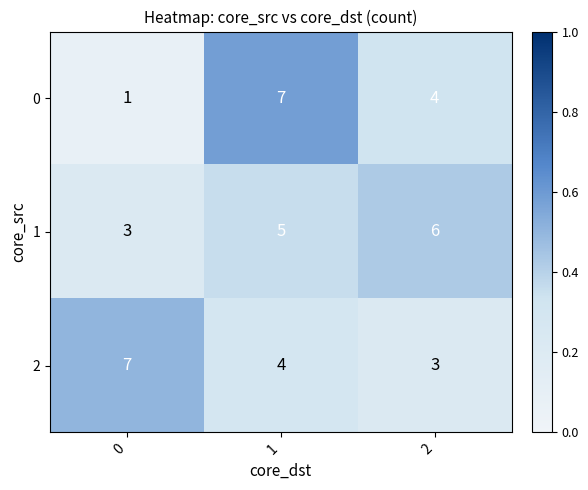

Reading left to right, transcribe all the data shown in this chart.

0: 0=1	1=7	2=4
1: 0=3	1=5	2=6
2: 0=7	1=4	2=3